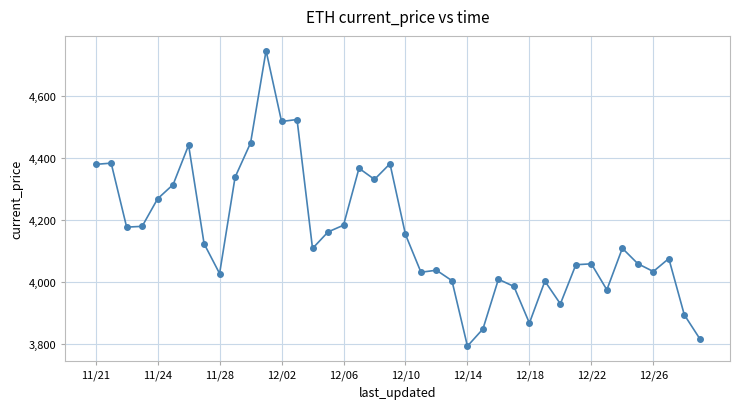

What is the value of the 3rd point from the left?

4177.8